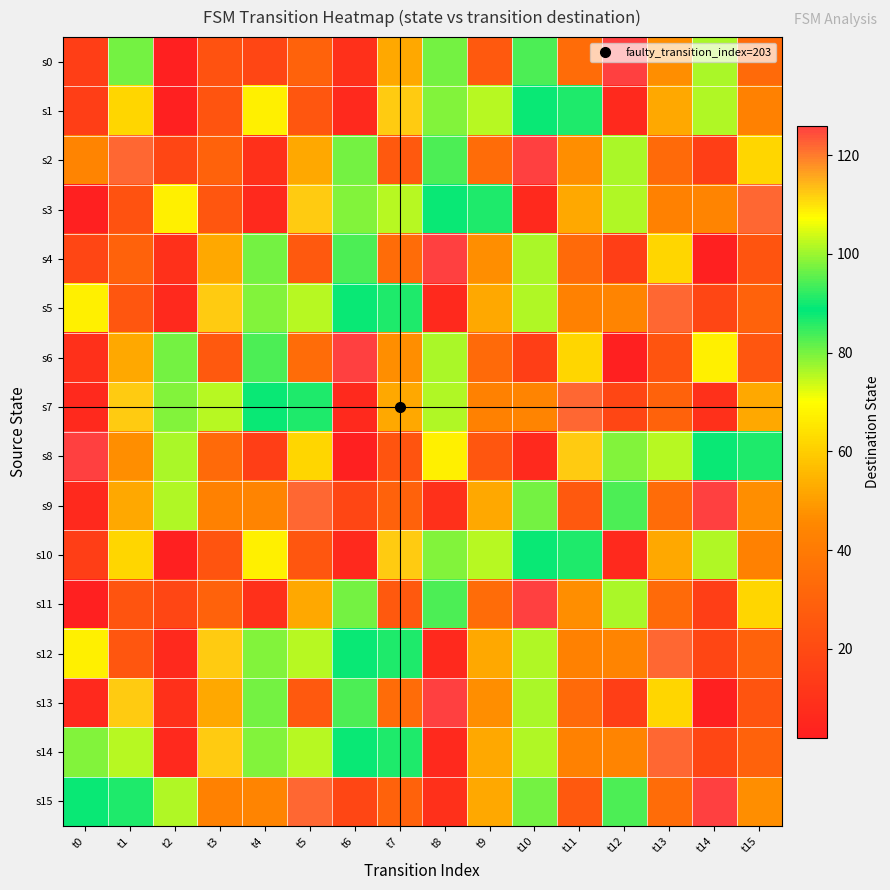

Which series changed the most between t9 and t13?

s8